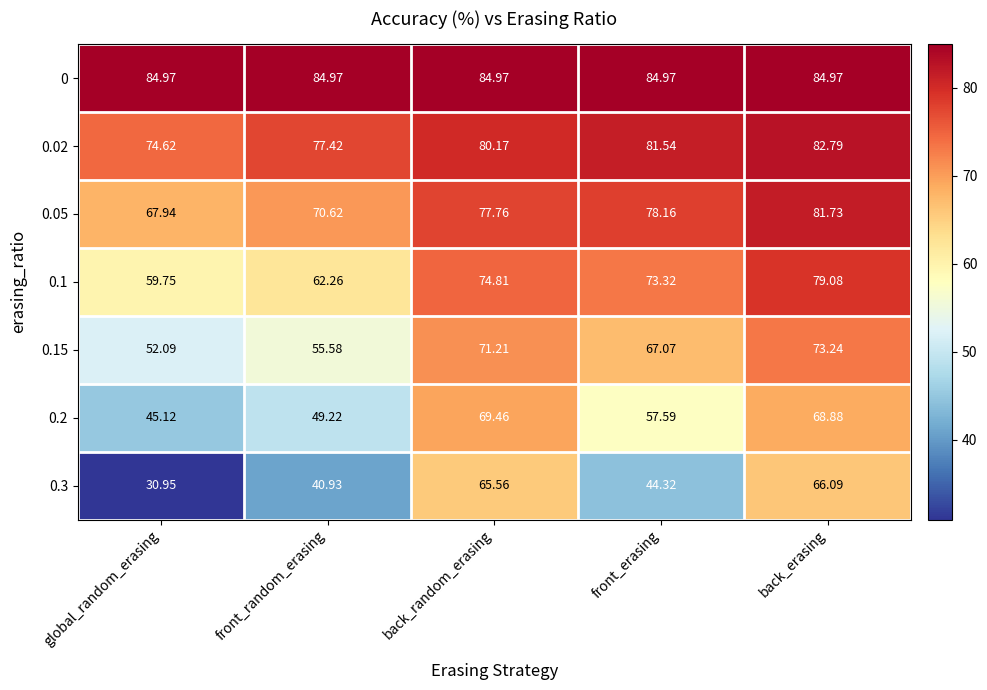

At global_random_erasing, list the series in order from largest to smallest.

0, 0.02, 0.05, 0.1, 0.15, 0.2, 0.3